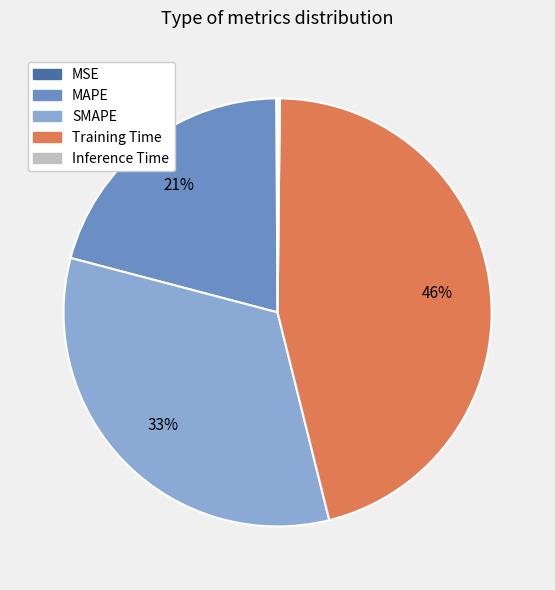

Which has a higher value, Training Time or SMAPE?

Training Time